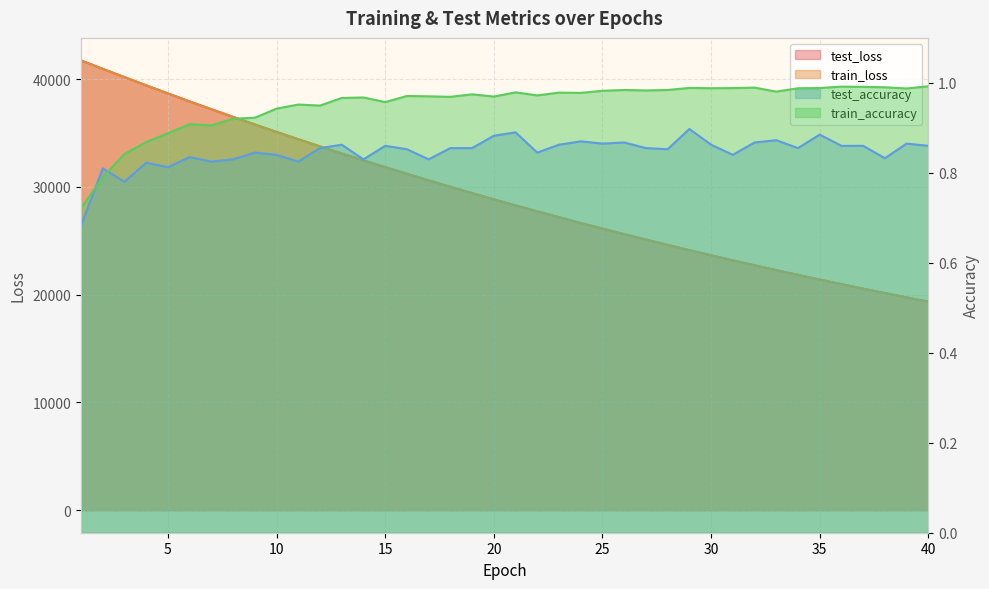

What is the value of the train_loss point at the 34th from the left?

21829.8